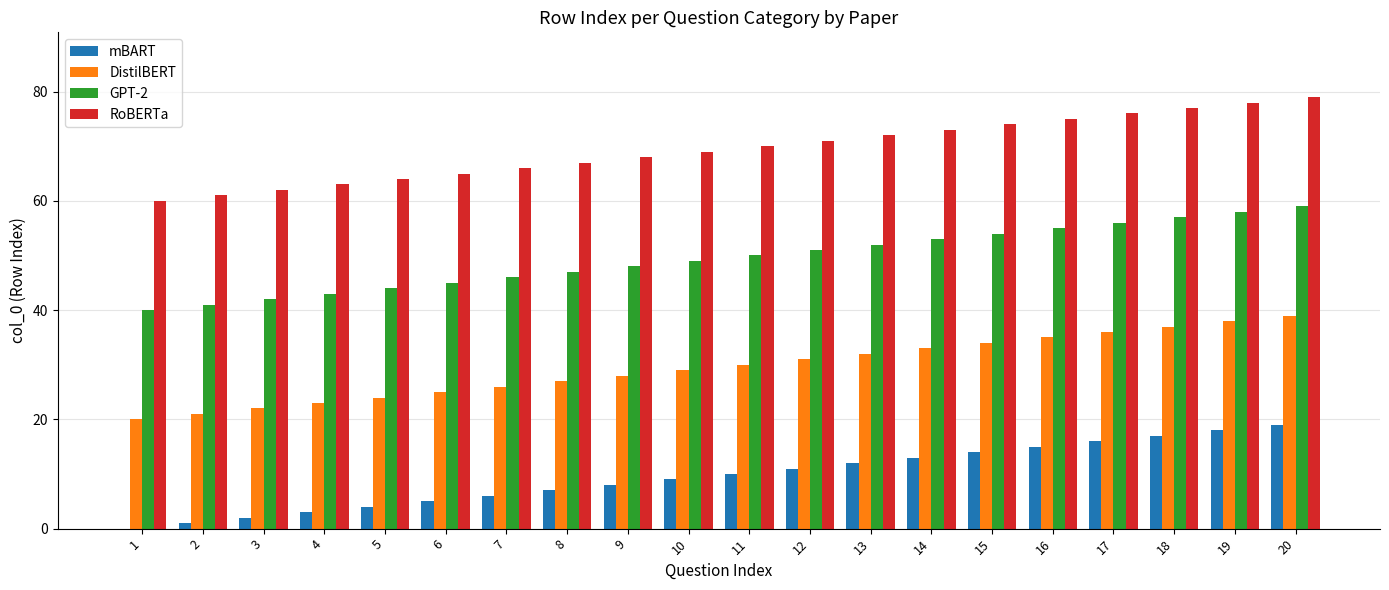

Is the value of RoBERTa at 14 greater than the value of mBART at 8?

Yes